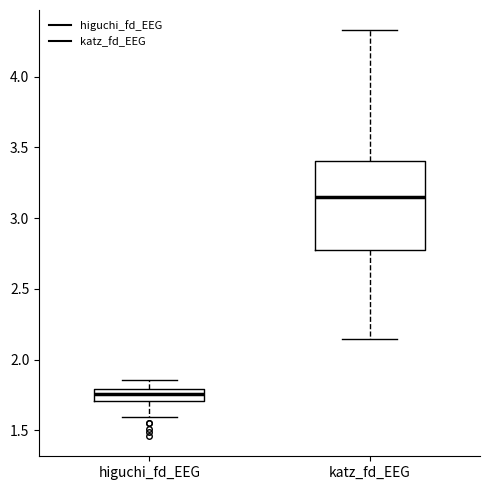

Which box has the lowest median line?

higuchi_fd_EEG